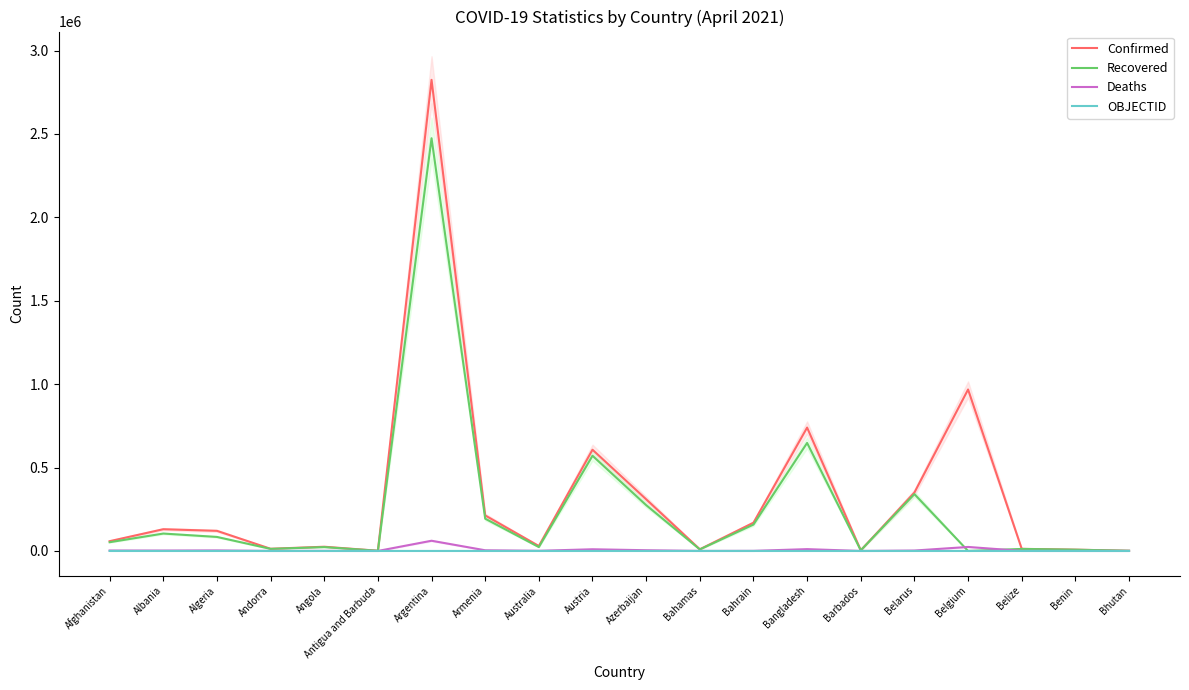

The OBJECTID series shows 11 at Armenia. True or false?

False